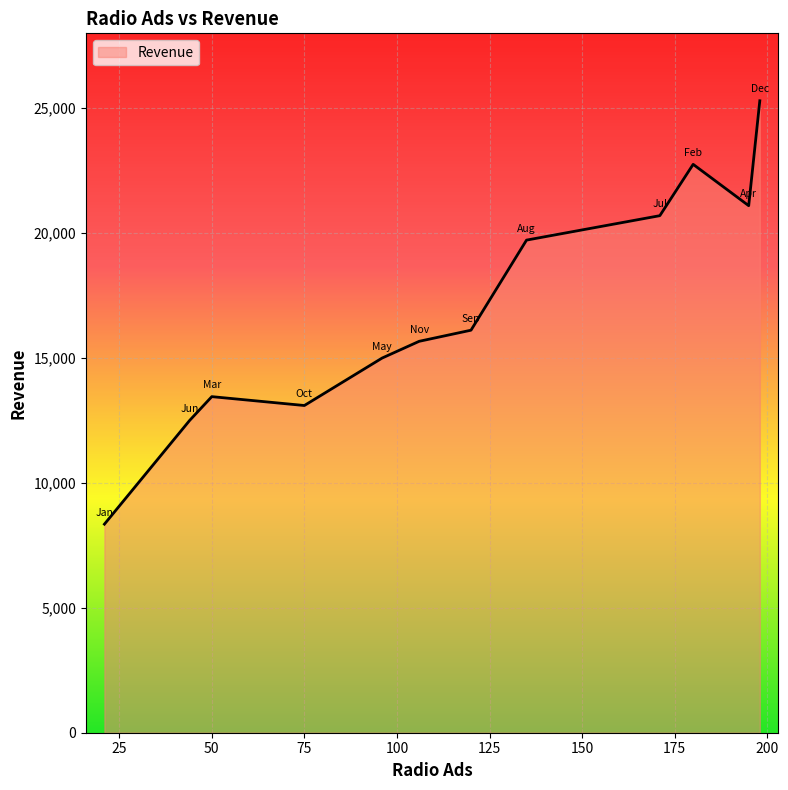

What is the difference between the maximum and minimum values?

16950